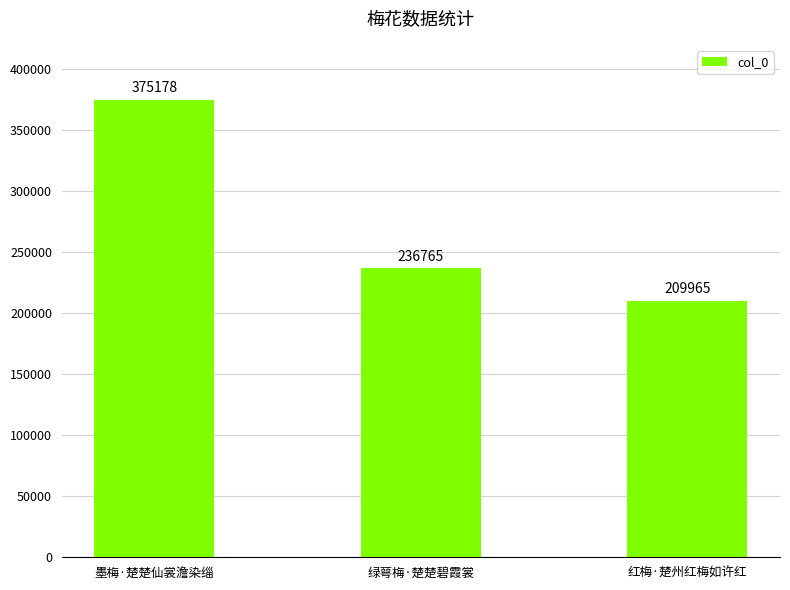

Where does the data first go above 236765?

墨梅·楚楚仙裳澹染缁